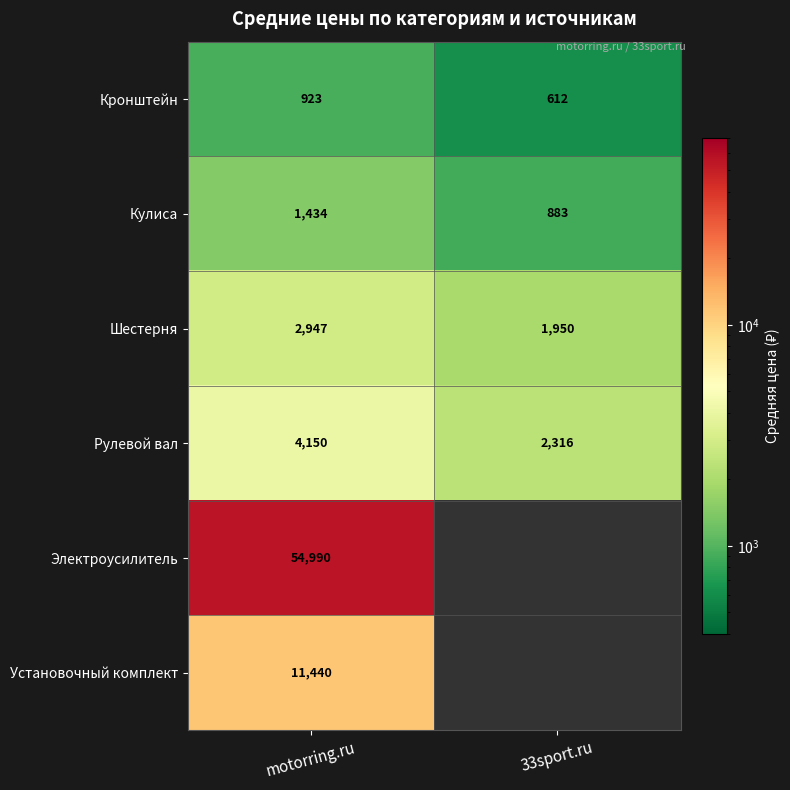

The Шестерня series shows 881.2 at 33sport.ru. True or false?

False